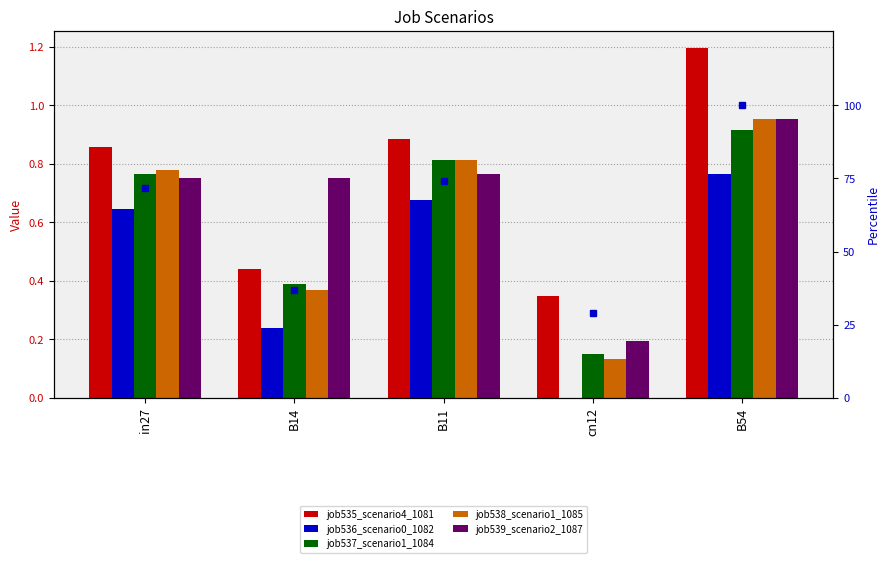

Count the number of categories in the chart.

5